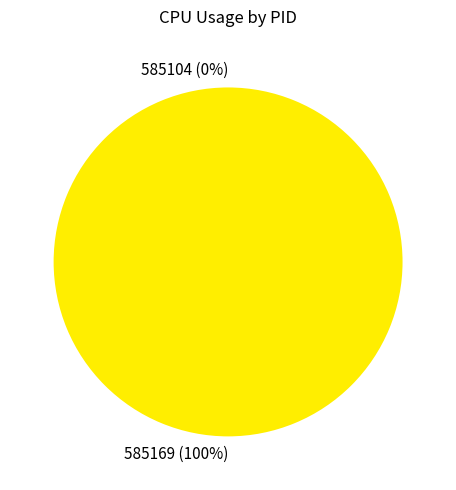

What is the smallest slice in the pie chart?

585104